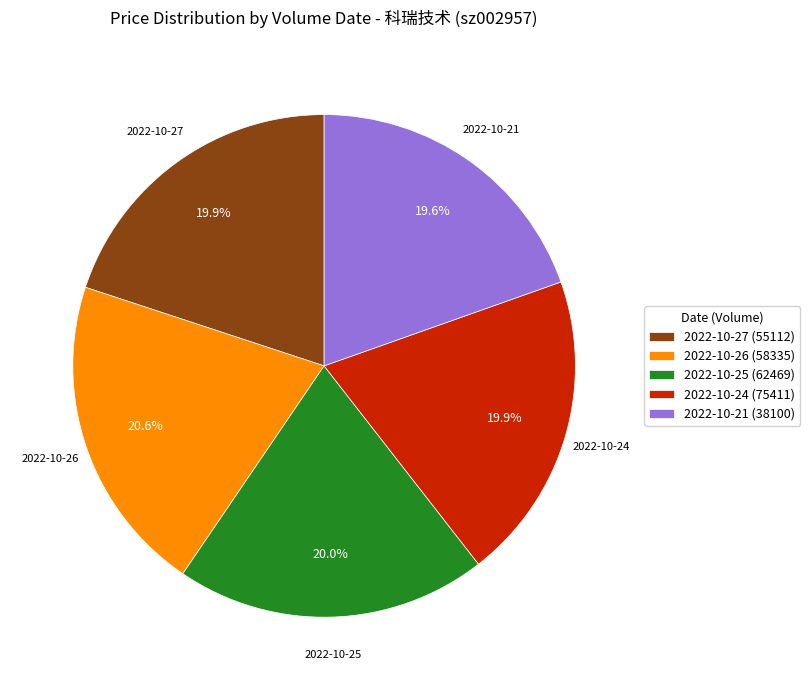

Approximately how many times larger is the value at 2022-10-25 (62469) compared to 2022-10-24 (75411)?

1.0